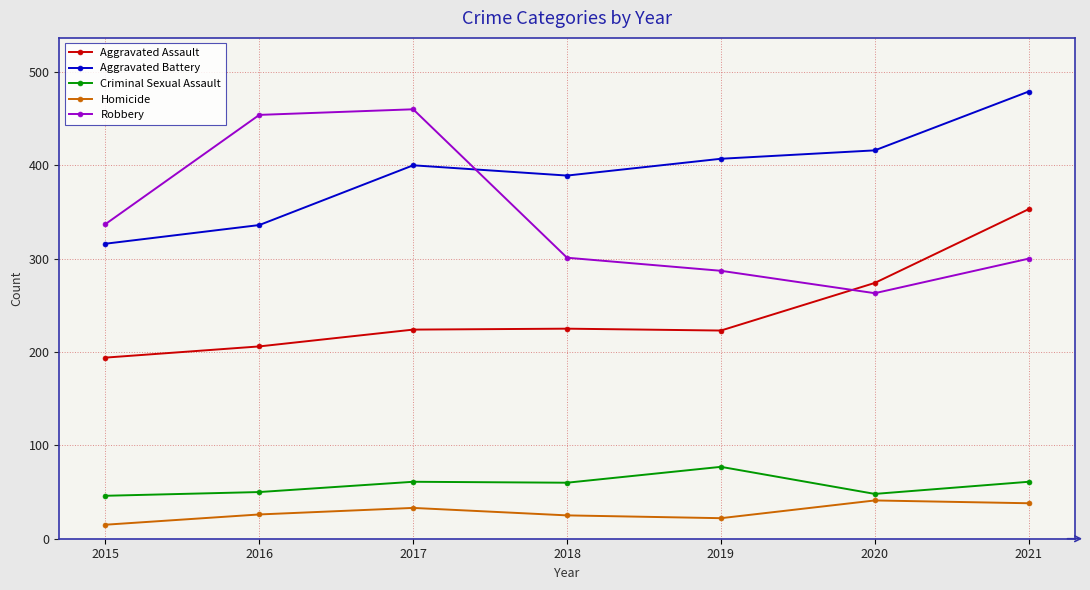

What are all the series names shown in the legend?

Aggravated Assault, Aggravated Battery, Criminal Sexual Assault, Homicide, Robbery